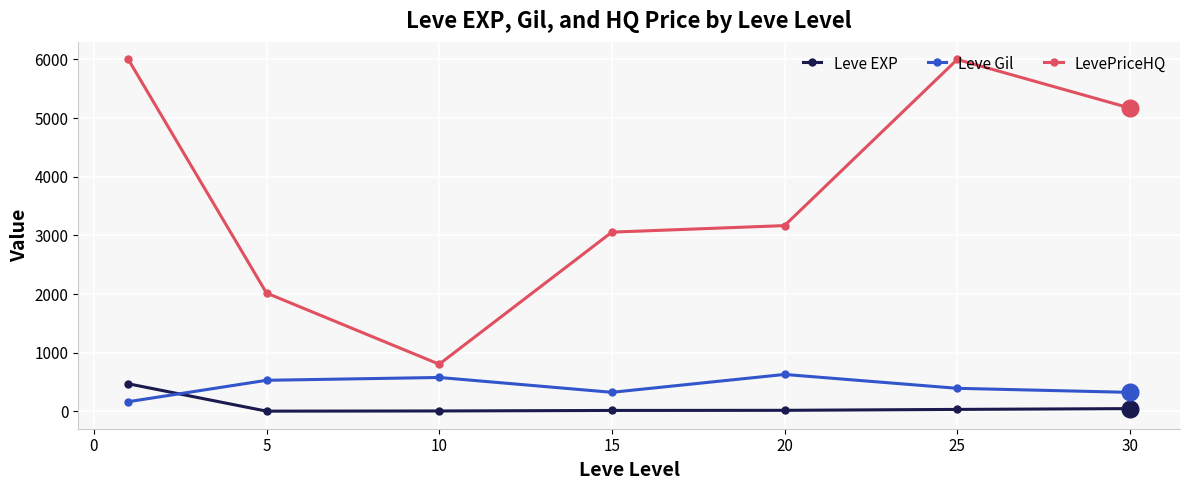

True or false: LevePriceHQ and Leve EXP intersect in this chart.

False